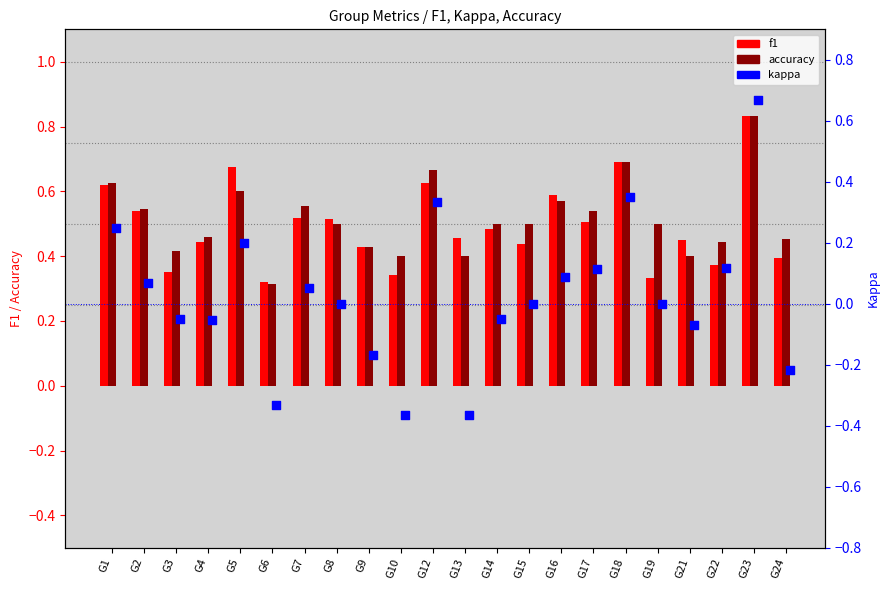

At how many categories does at least one series exceed 0?

22